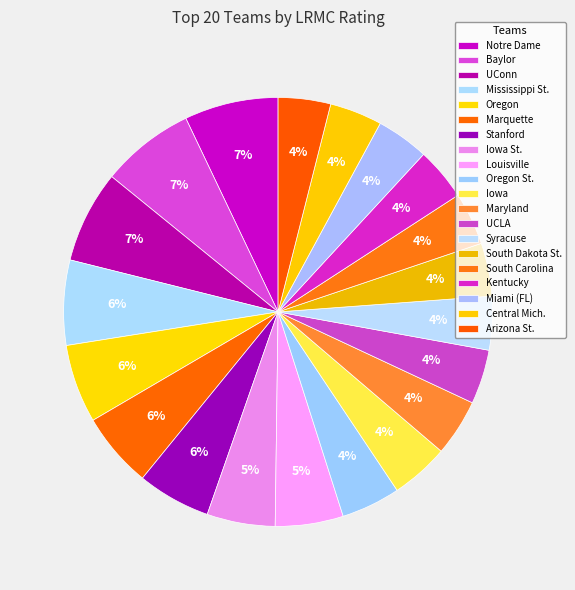

To the nearest percent, what percentage of the pie is Oregon?

6%